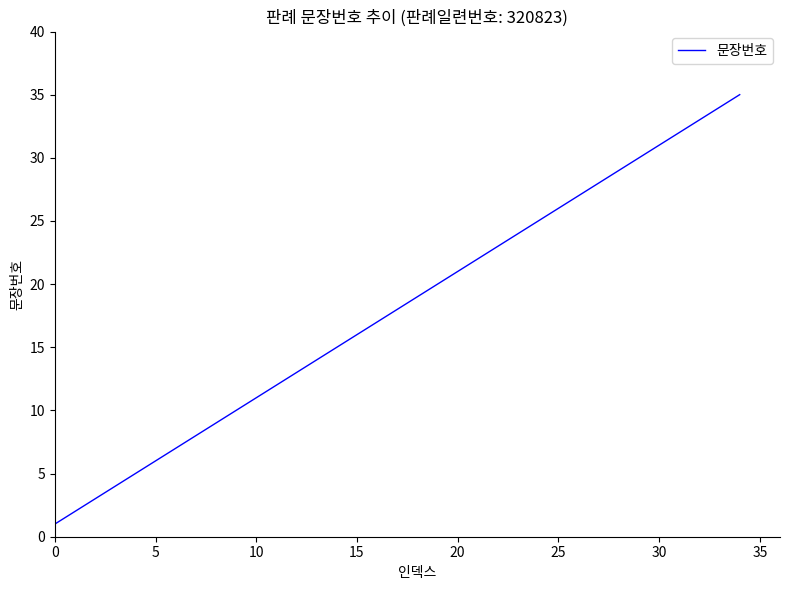

What is the average value?

18